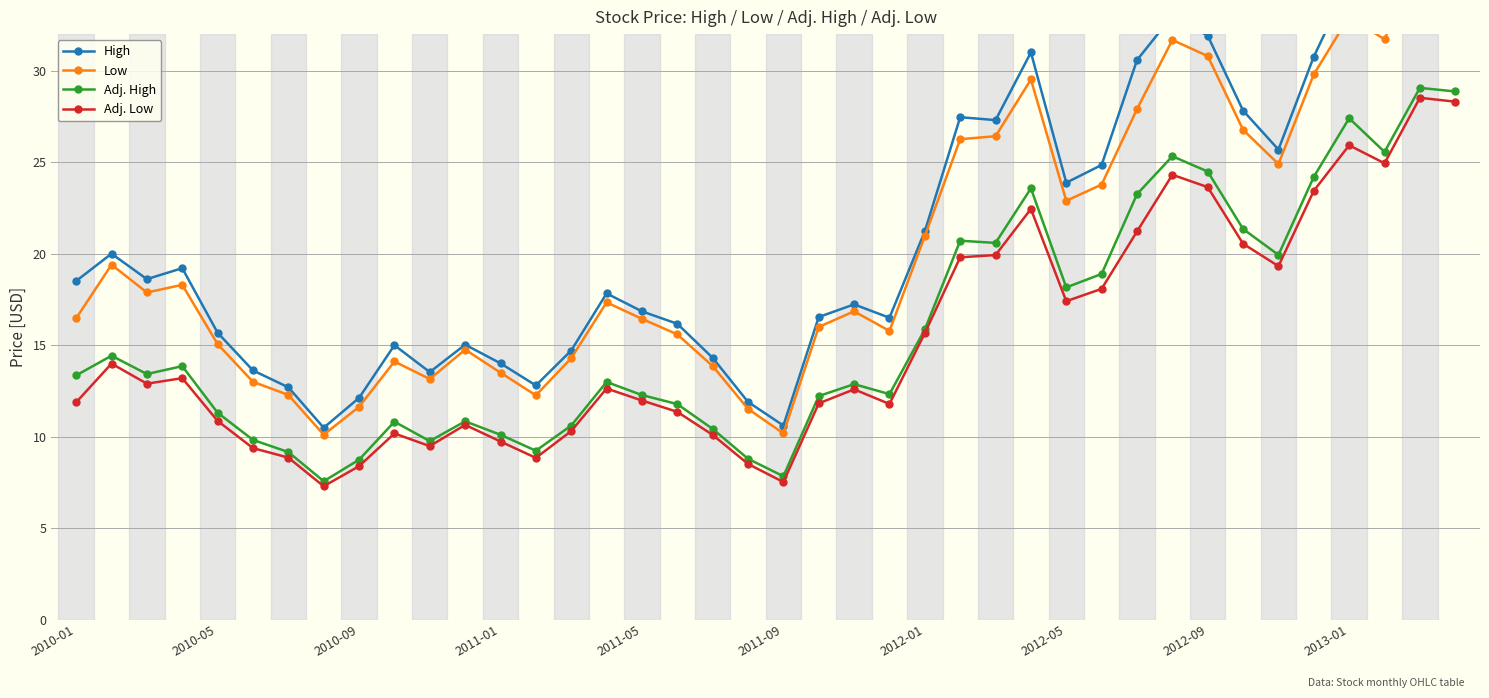

Reading right to left, extract all data points from this chart.

High: 36.7	37.0	32.5	34.8	30.8	25.7	27.8	31.9	33.0	30.6	24.9	23.9	31.0	27.3	27.5	21.2	16.5	17.2	16.5	10.6	11.9	14.3	16.2	16.9	17.8	14.7	12.8	14.0	15.0	13.5	15.0	12.1	10.5	12.7	13.6	15.7	19.2	18.6	20.0	18.5
Low: 36.0	36.3	31.7	33.0	29.8	24.9	26.8	30.8	31.7	27.9	23.8	22.9	29.5	26.4	26.3	21.0	15.8	16.9	16.0	10.2	11.5	13.9	15.6	16.4	17.3	14.3	12.3	13.5	14.8	13.2	14.1	11.6	10.1	12.3	13.0	15.1	18.3	17.9	19.4	16.5
Adj. High: 28.9	29.1	25.6	27.4	24.2	19.9	21.4	24.5	25.3	23.3	18.9	18.2	23.6	20.6	20.7	15.9	12.3	12.9	12.2	7.8	8.8	10.4	11.8	12.3	13.0	10.6	9.2	10.1	10.8	9.8	10.8	8.7	7.6	9.2	9.8	11.3	13.9	13.4	14.4	13.4
Adj. Low: 28.3	28.5	24.9	25.9	23.4	19.3	20.5	23.6	24.3	21.2	18.1	17.4	22.4	19.9	19.8	15.7	11.8	12.6	11.8	7.5	8.5	10.1	11.4	12.0	12.6	10.3	8.8	9.7	10.6	9.5	10.2	8.4	7.3	8.9	9.4	10.9	13.2	12.9	14.0	11.9